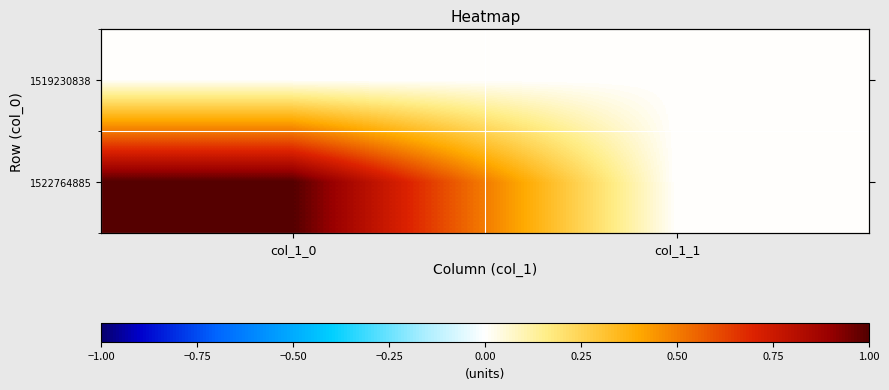

Rank the series by their average value, from lowest to highest.

1519230838, 1522764885